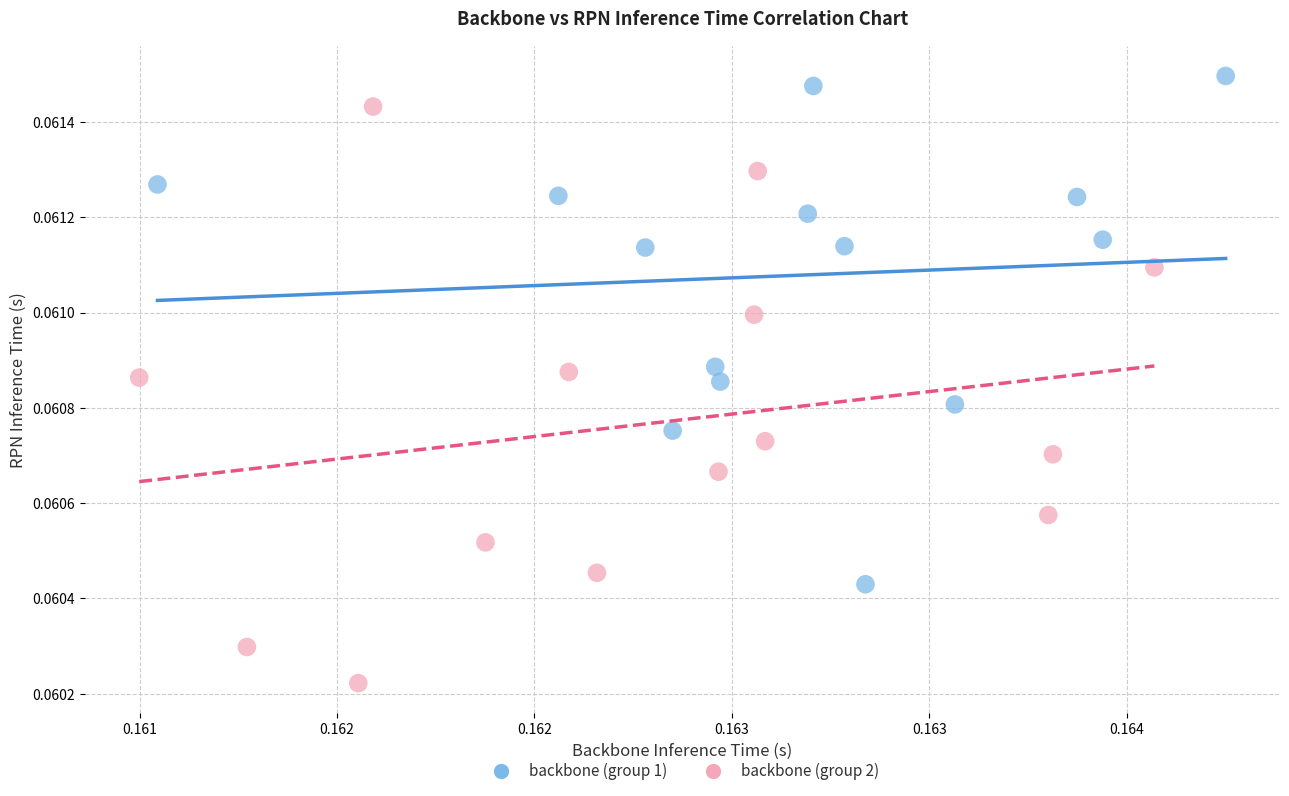

Which series has the widest spread of Y values?

backbone (group 2)